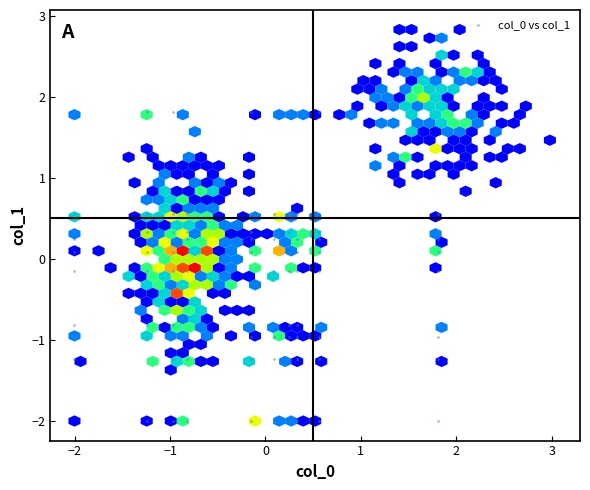

What is the range of Y values (max minus min)?

3.8